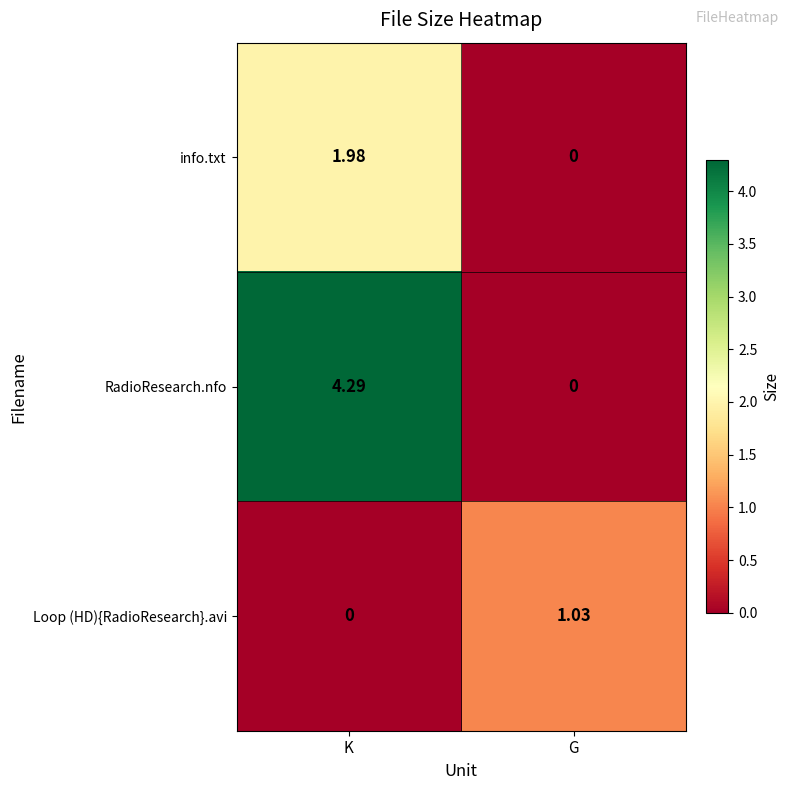

Is the value of Loop (HD){RadioResearch}.avi at G greater than the value of info.txt at G?

Yes